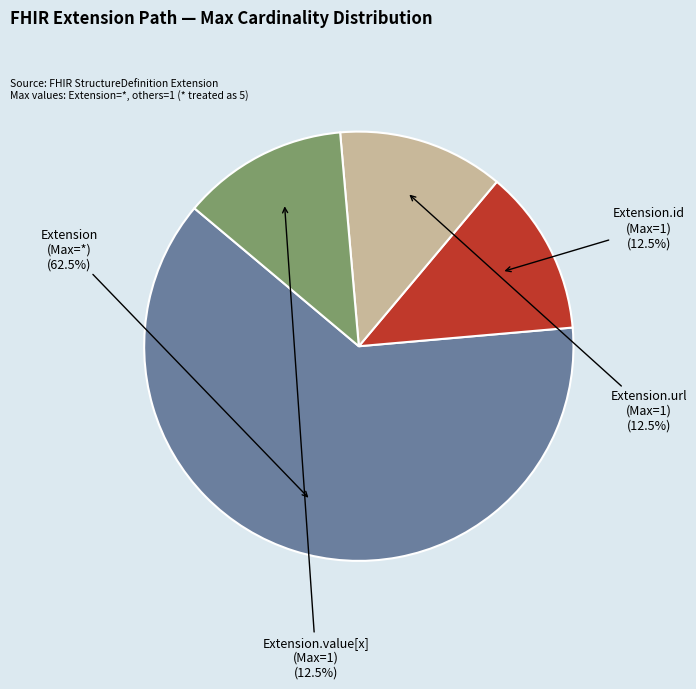

Is there a majority slice in this chart?

Yes